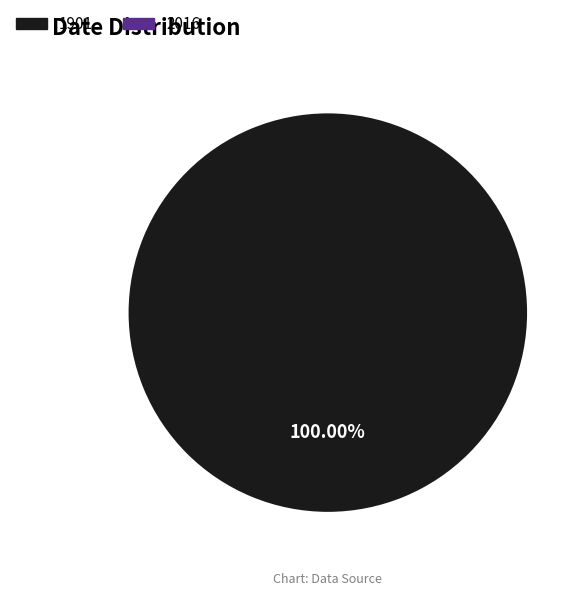

Count the number of slices in the pie.

1